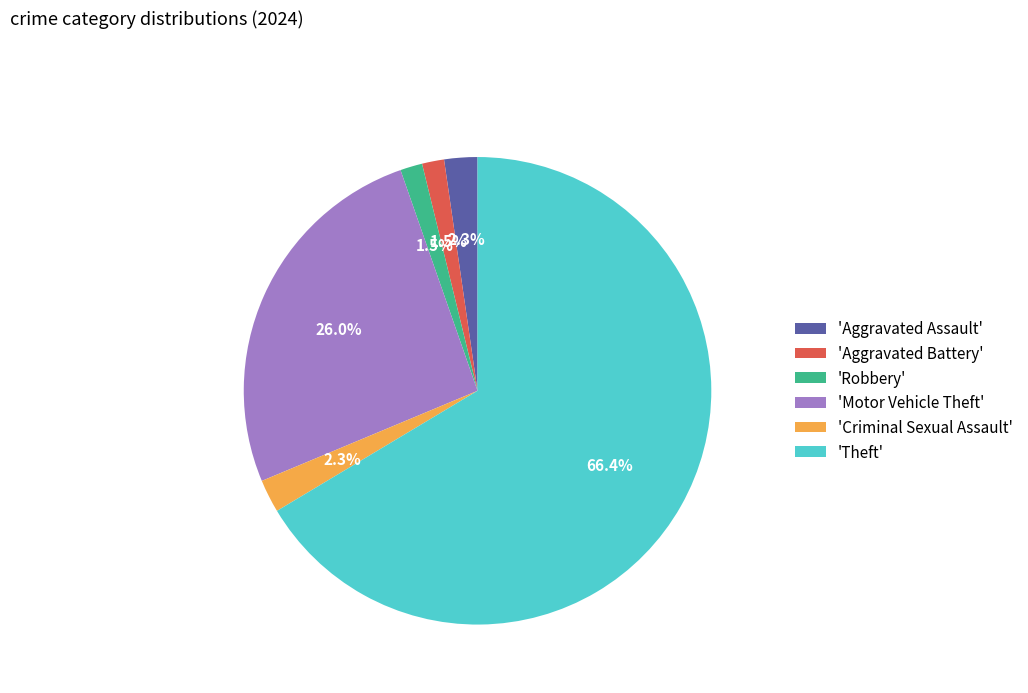

How many segments does this pie chart have?

6